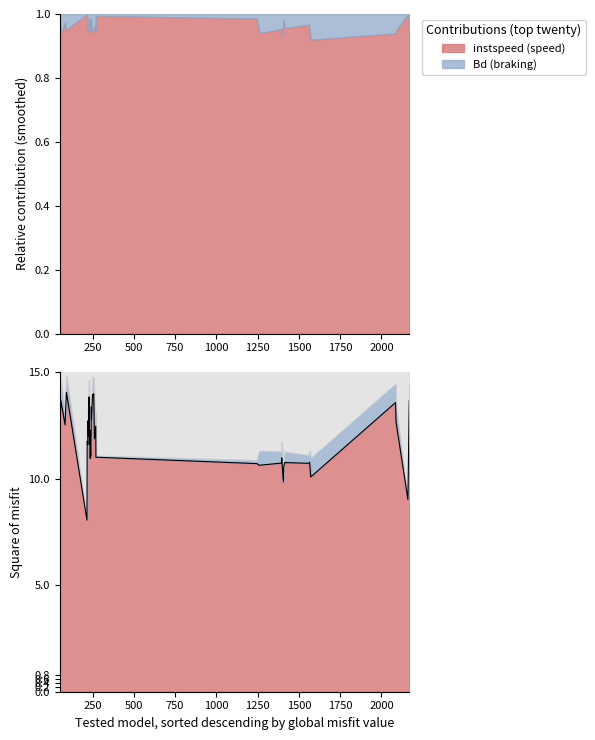

How many points are higher than both their immediate neighbors (excluding endpoints)?

15